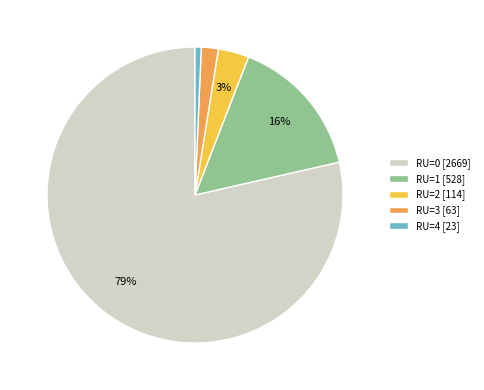

How many slices are in this pie chart?

5